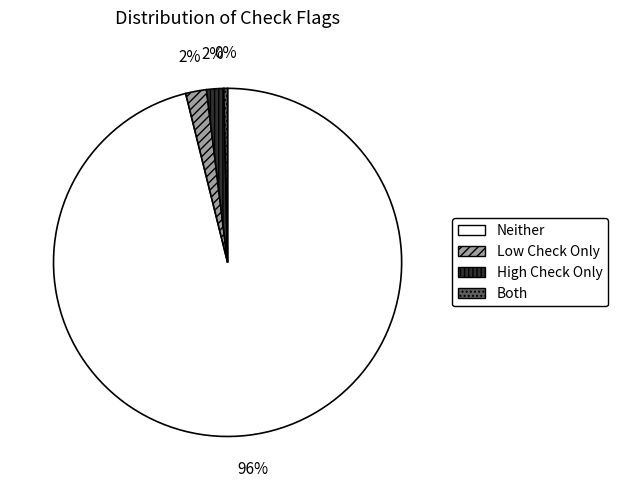

To the nearest percent, what percentage of the pie is High Check Only?

2%